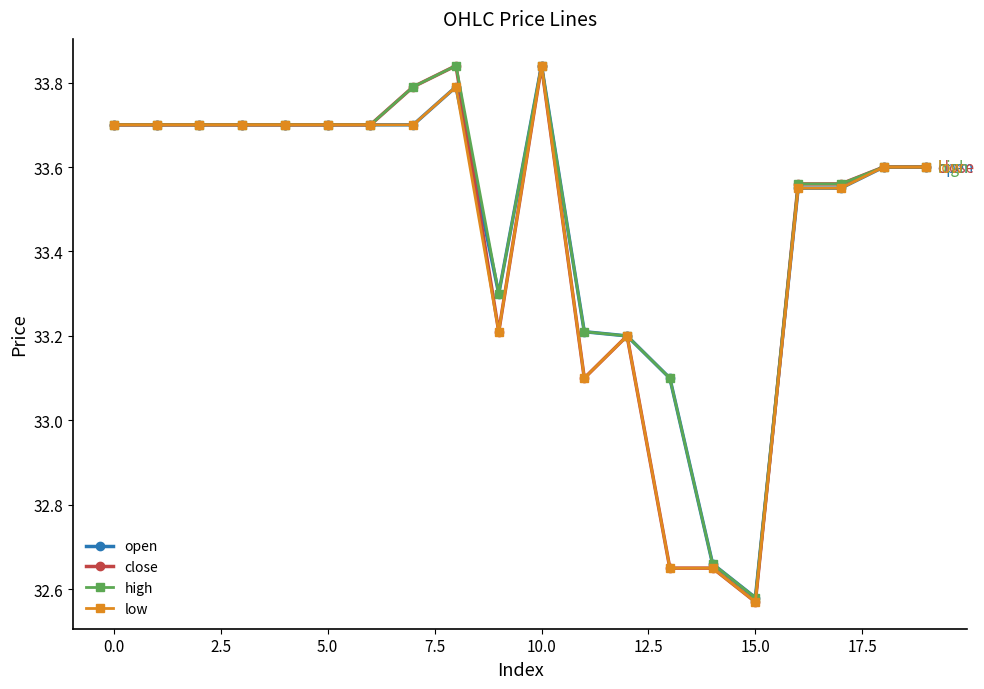

At how many categories does at least one series exceed 33?

18